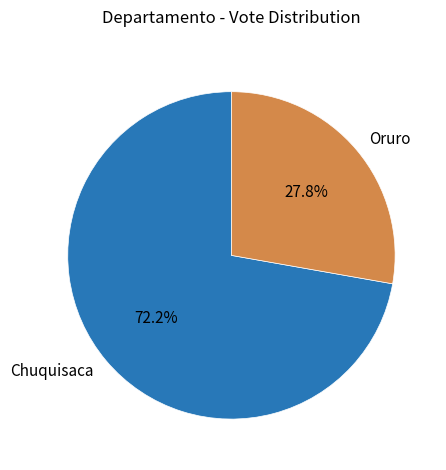

How much of the chart is everything except Oruro?

72.2%